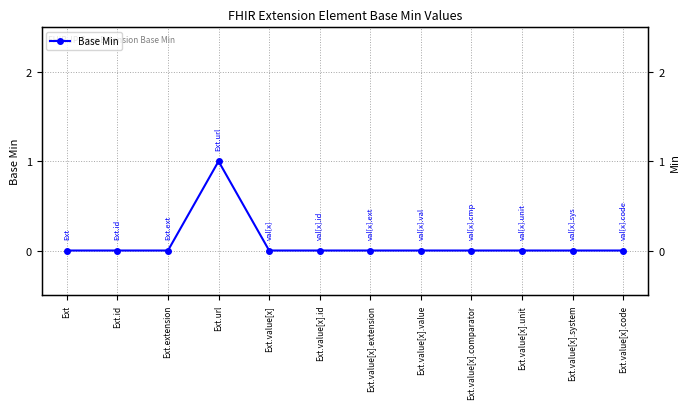

What position from the left is Ext.value[x].comparator?

9